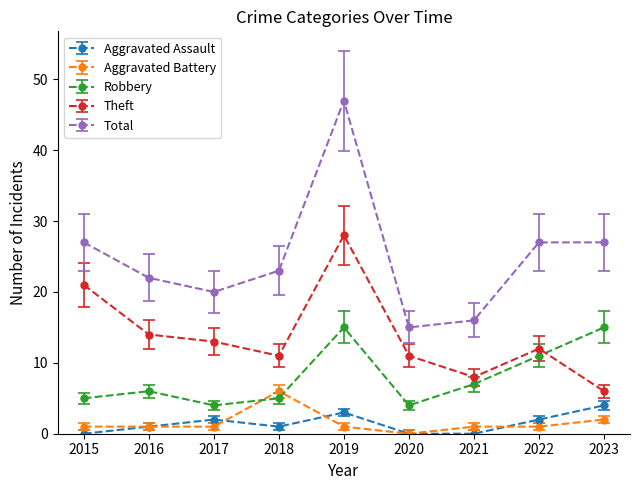

What is the sum of all Robbery values?

72